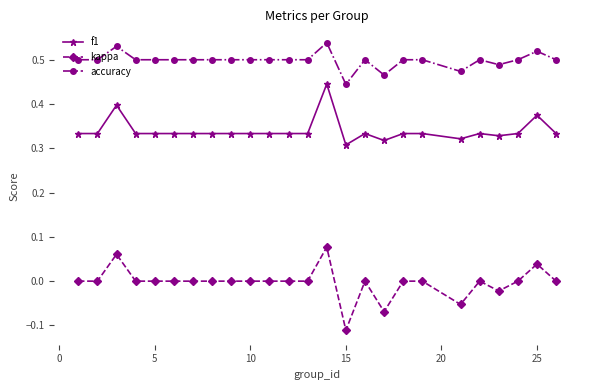

List the series in order of their overall mean, highest first.

accuracy, f1, kappa